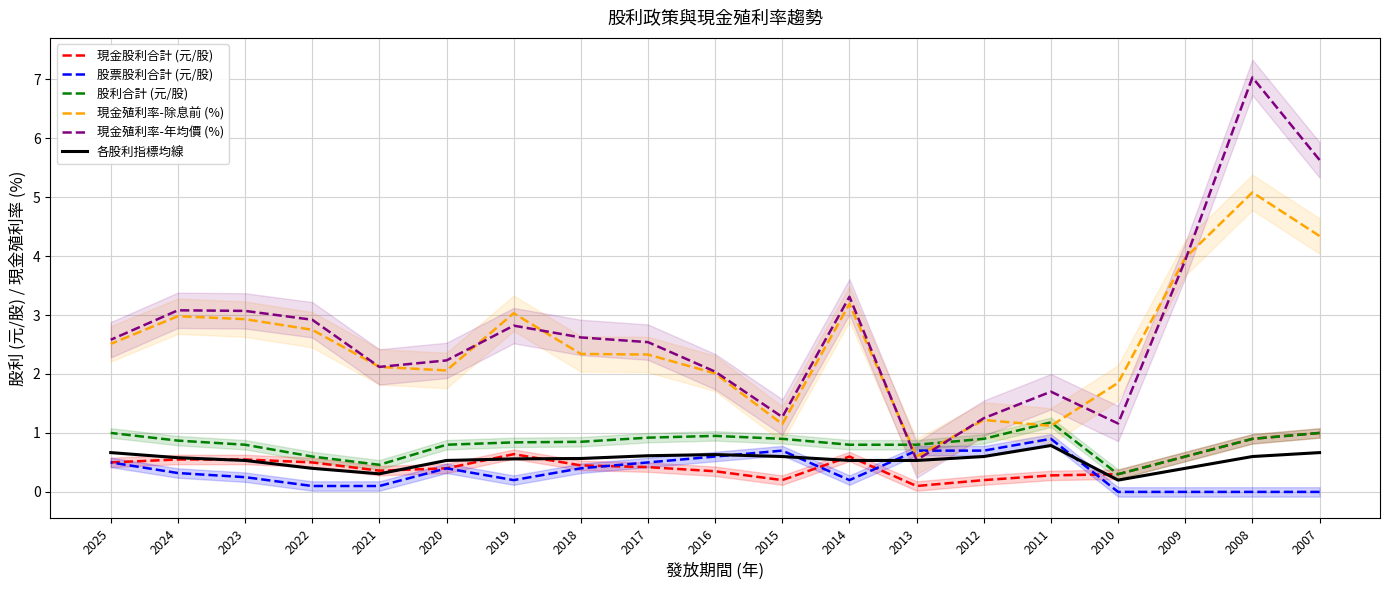

After their last crossing, which series has the higher values: 股利合計 (元/股) or 現金殖利率-年均價 (%)?

現金殖利率-年均價 (%)